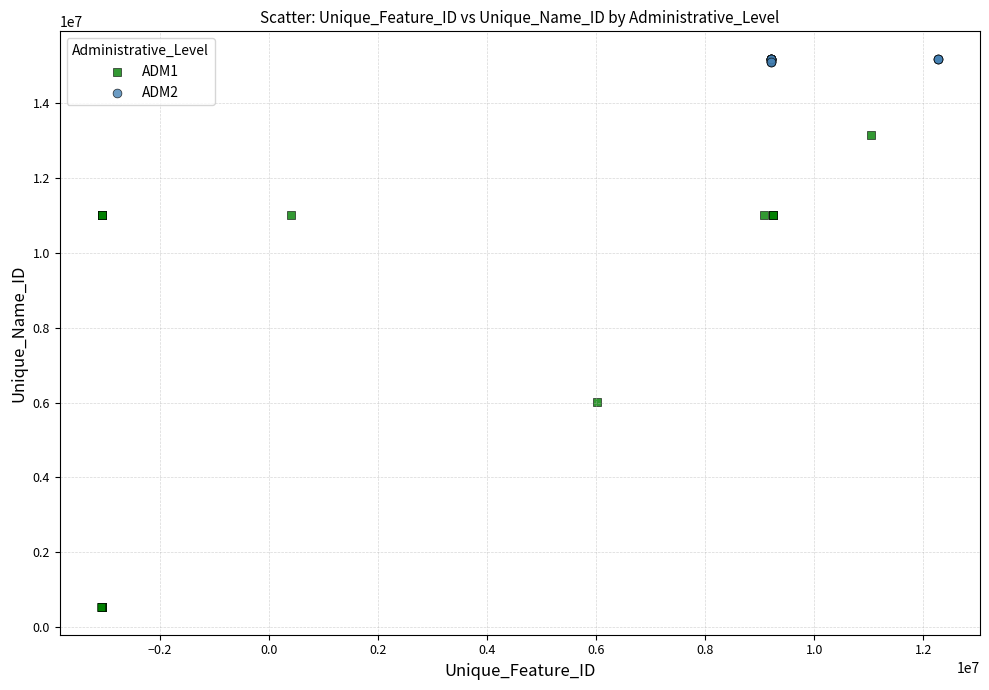

What are all the series names shown in the legend?

ADM1, ADM2